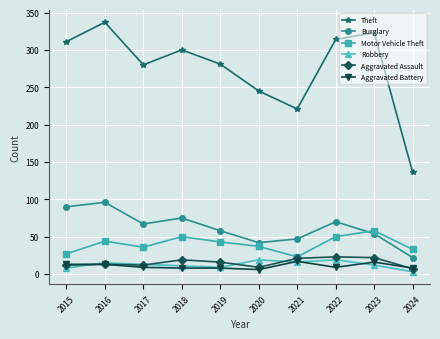

True or false: Burglary has more than 1 interior local peaks.

True